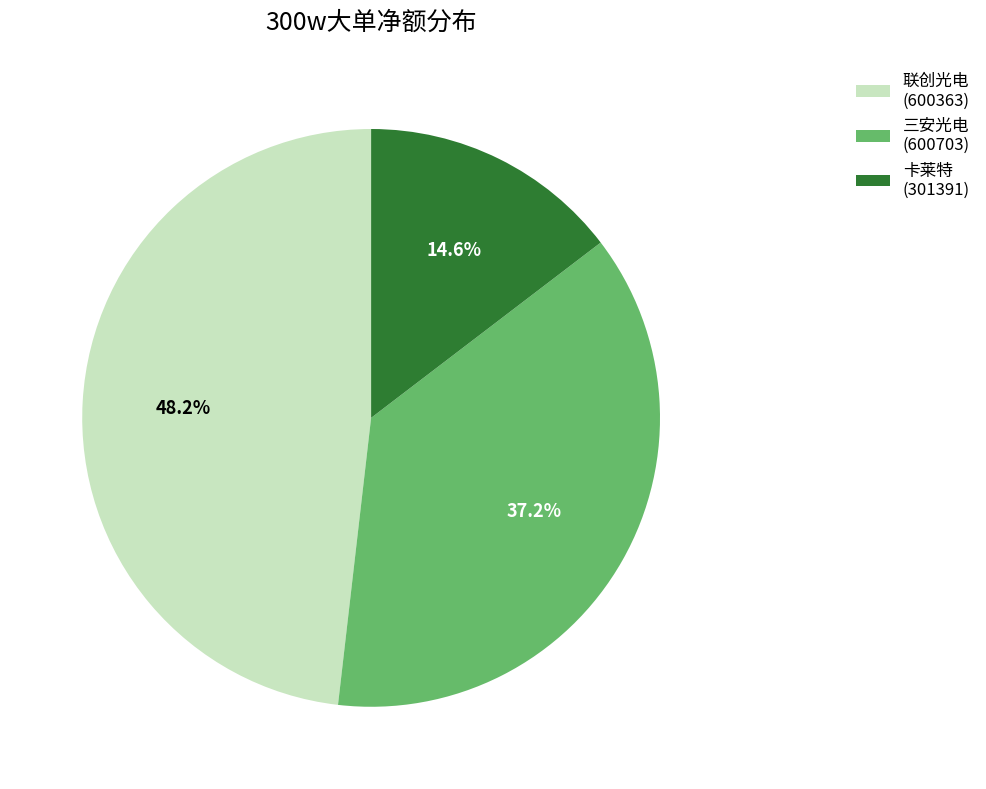

Do 卡莱特 (301391) and 三安光电 (600703) together represent more than half of the pie?

Yes